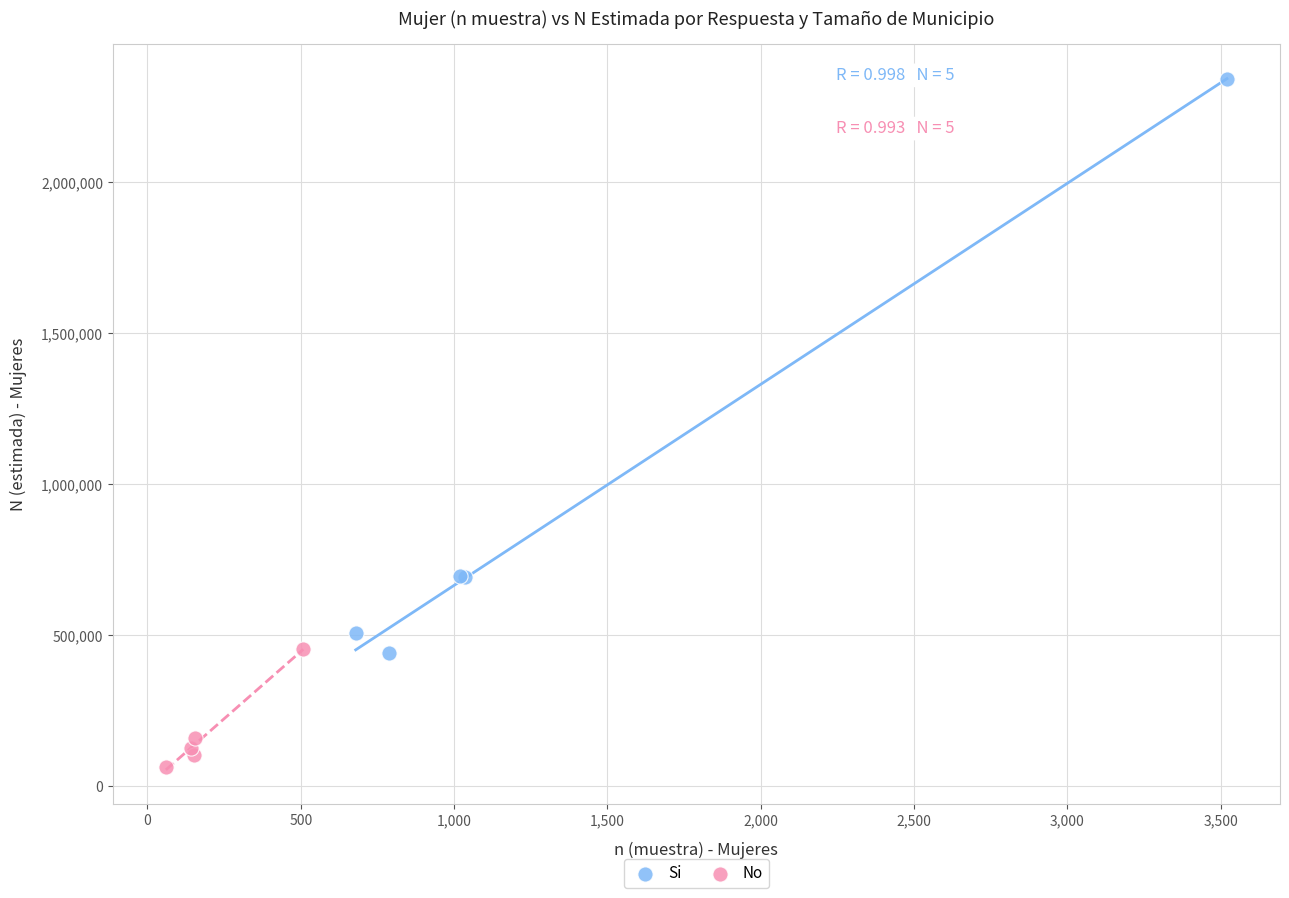

Which series has the largest Y range (max minus min)?

Si